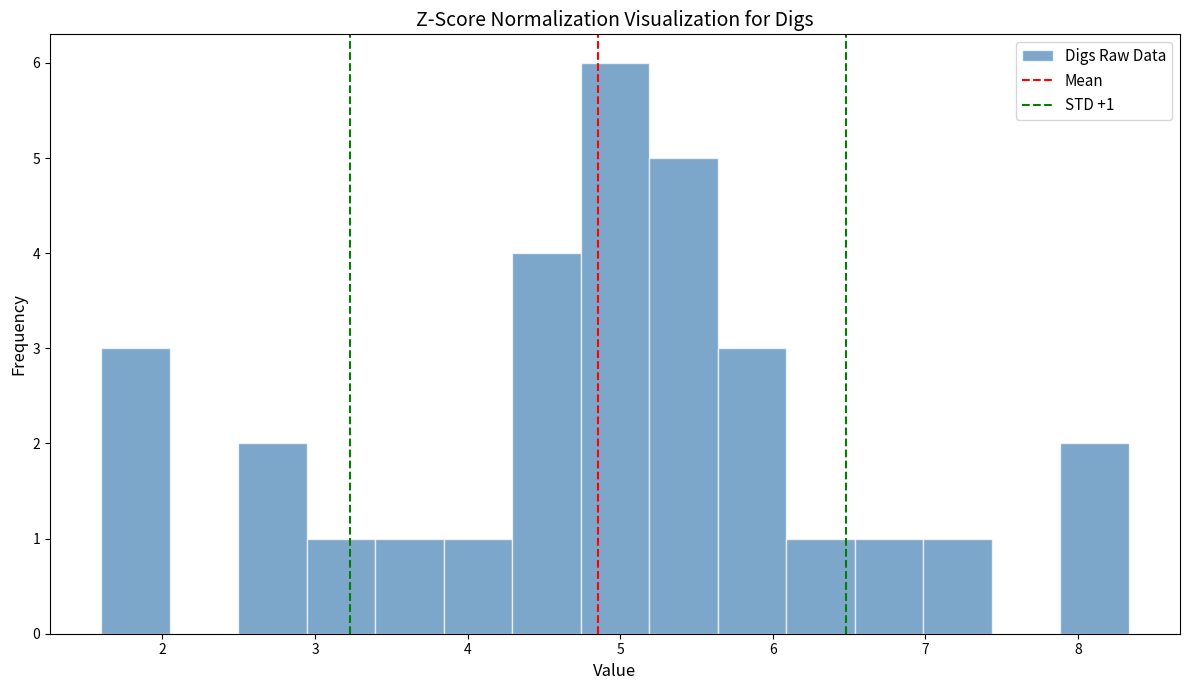

Over which range of the x-axis is the bar tallest?

4.7 to 5.2